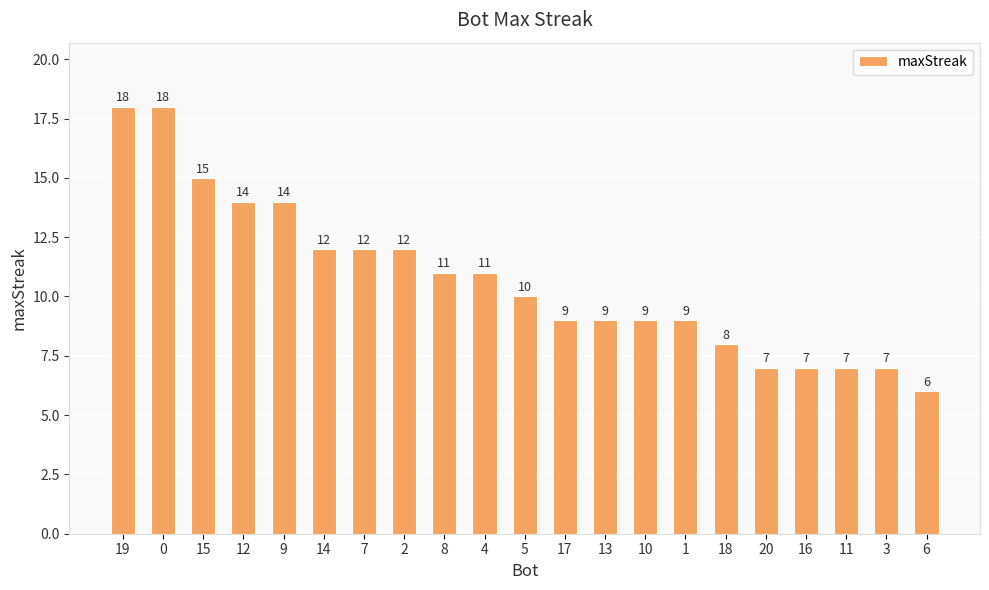

The value at 15 is 15. True or false?

True